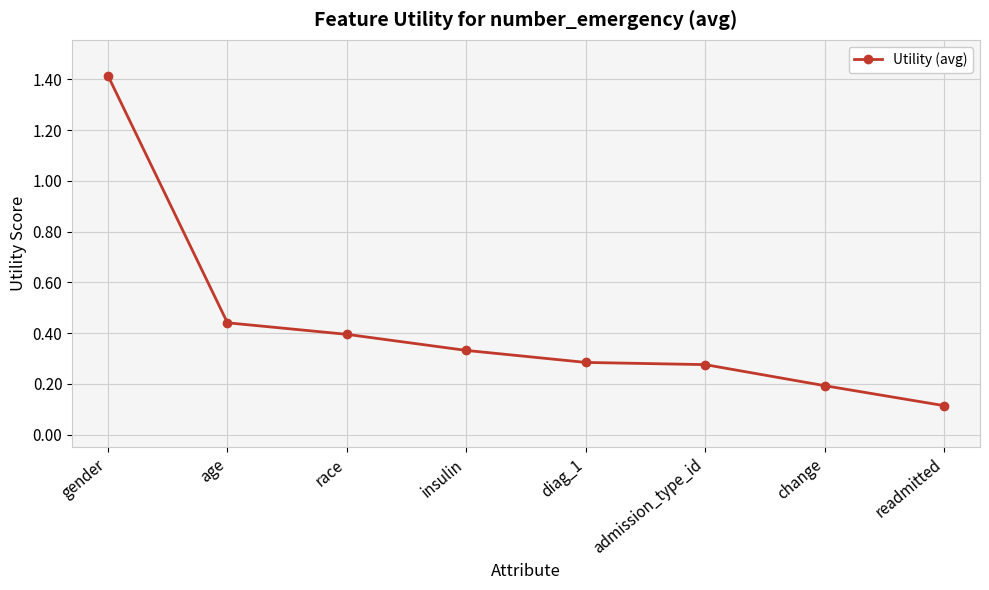

What is the approximate value at change?

0.2